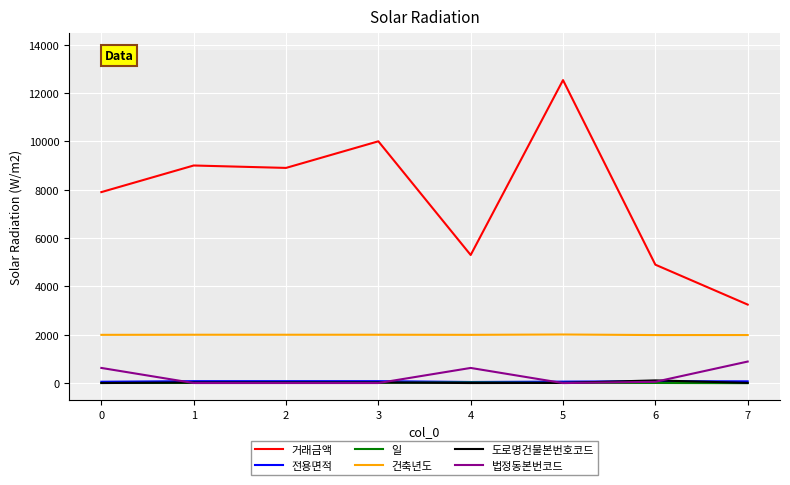

Which label corresponds to the largest value in the chart?

5